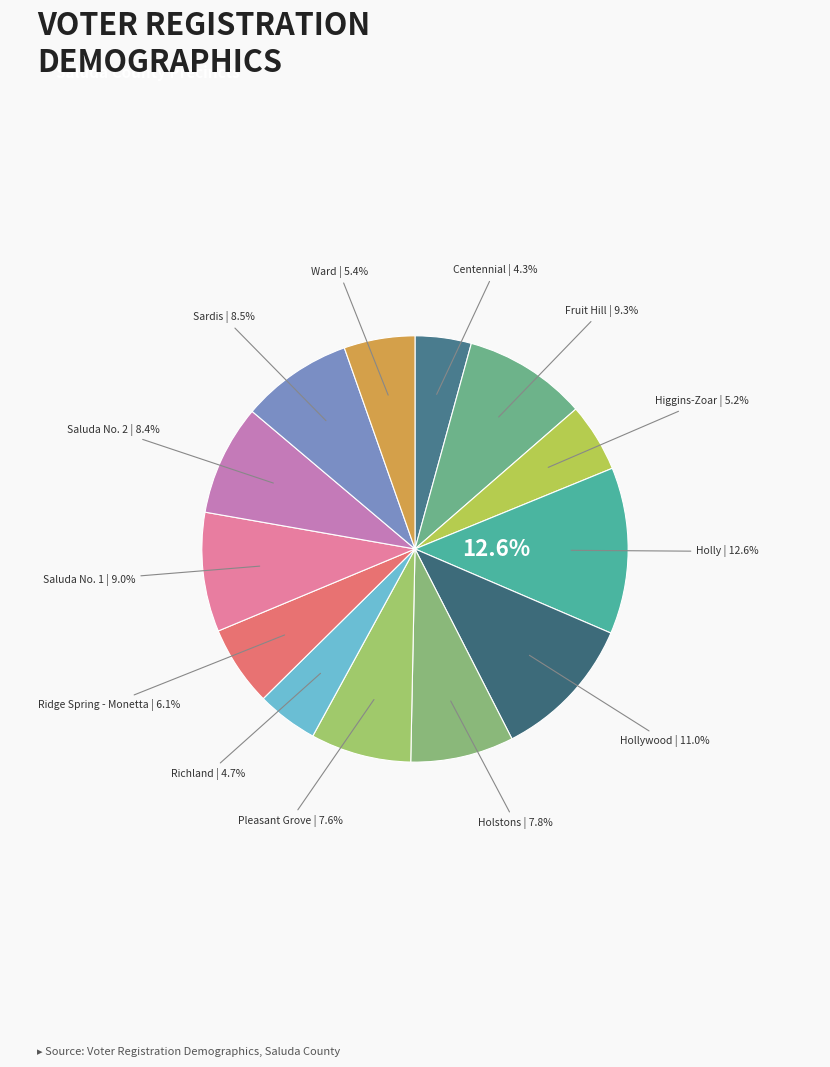

Is there a majority slice in this chart?

No